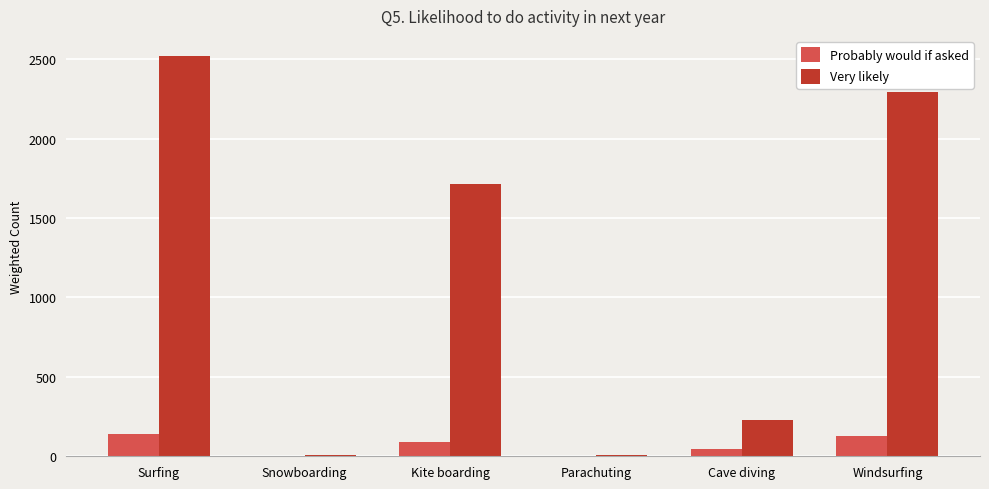

Which series has the largest total across all categories?

Very likely